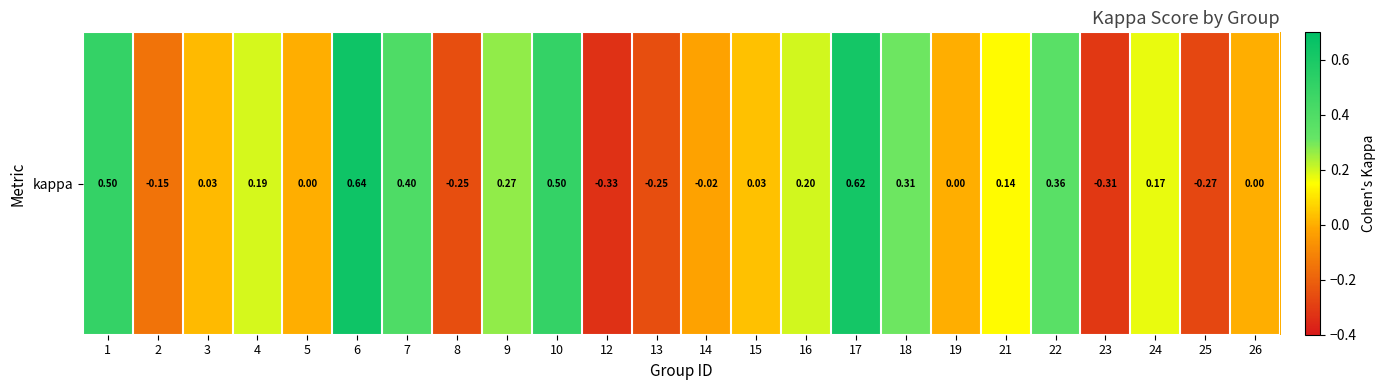

Reading right to left, extract all data points from this chart.

0.0	-0.3	0.2	-0.3	0.4	0.1	0.0	0.3	0.6	0.2	0.0	-0.0	-0.2	-0.3	0.5	0.3	-0.2	0.4	0.6	0.0	0.2	0.0	-0.2	0.5